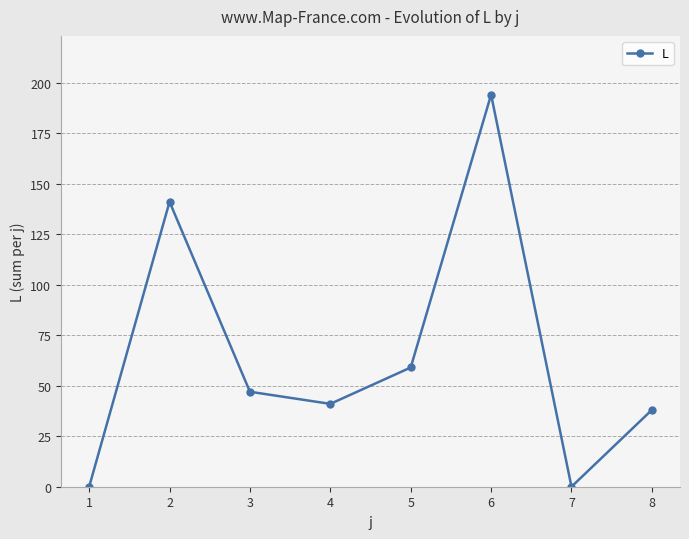

What is the greatest value displayed?

194